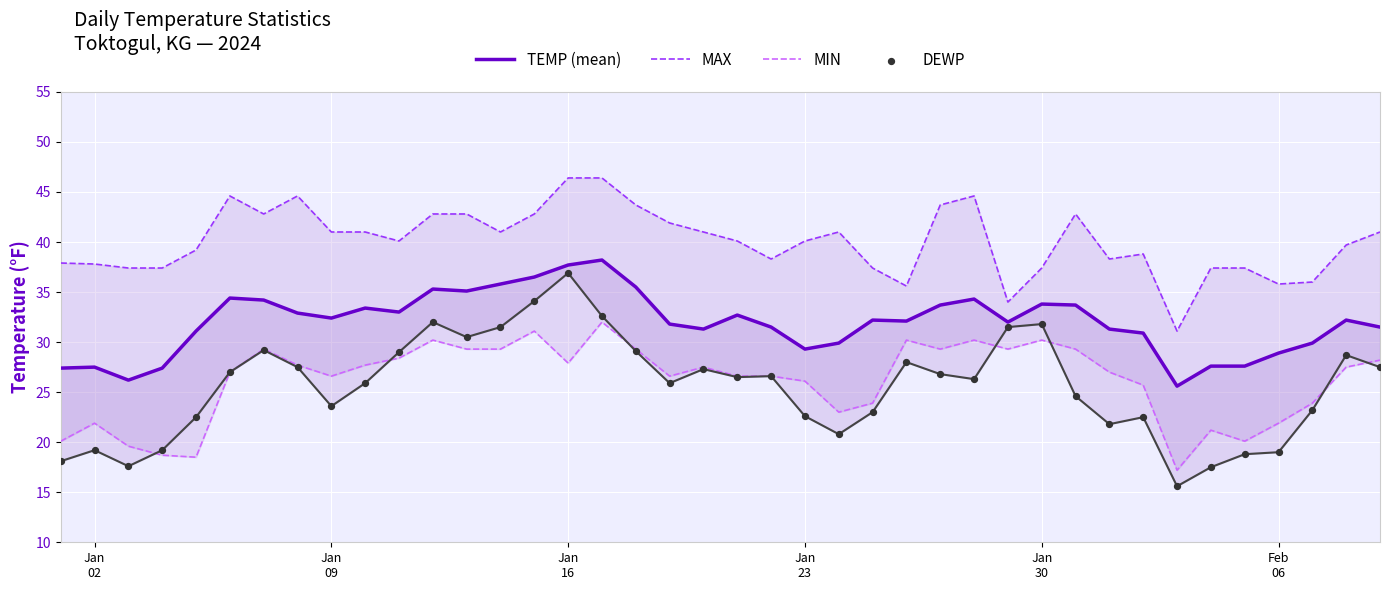

Which series has the widest spread of Y values?

DEWP